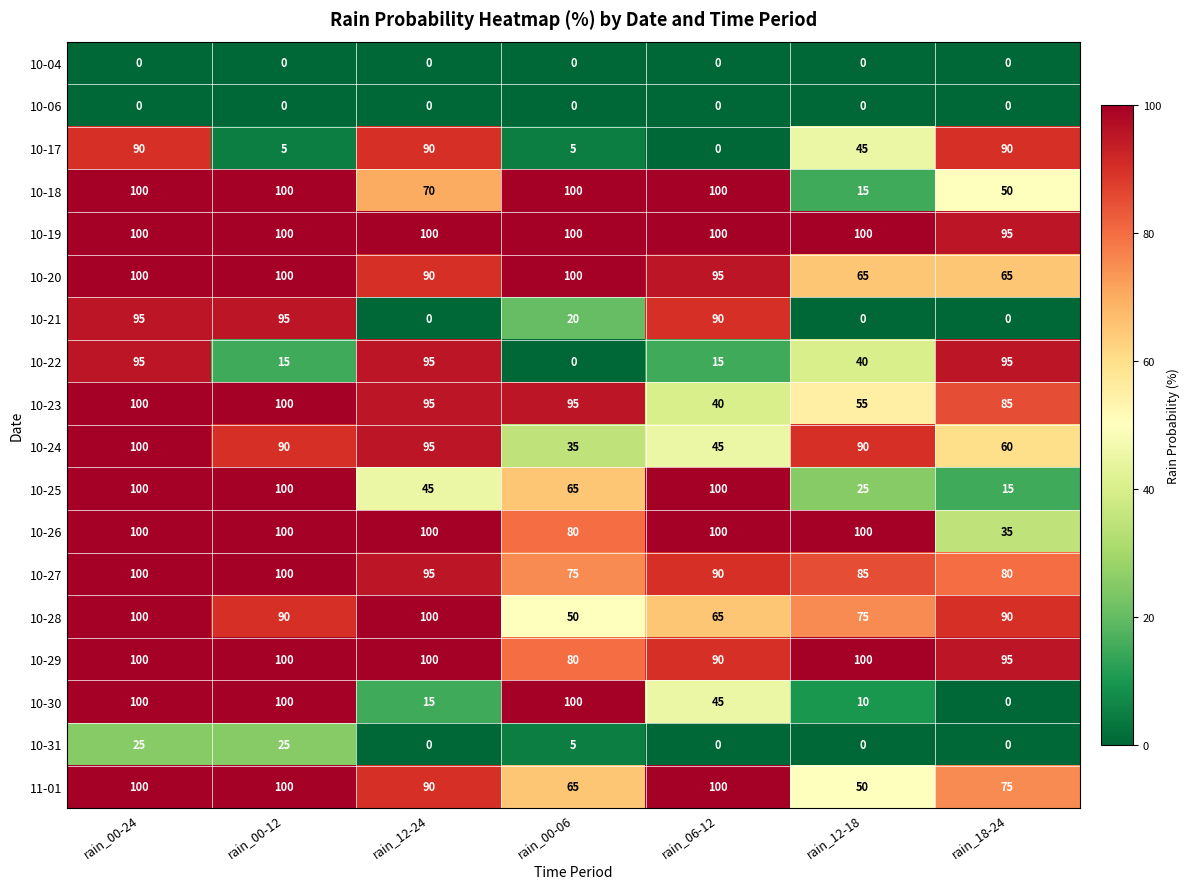

Which series has the largest total across all categories?

10-19